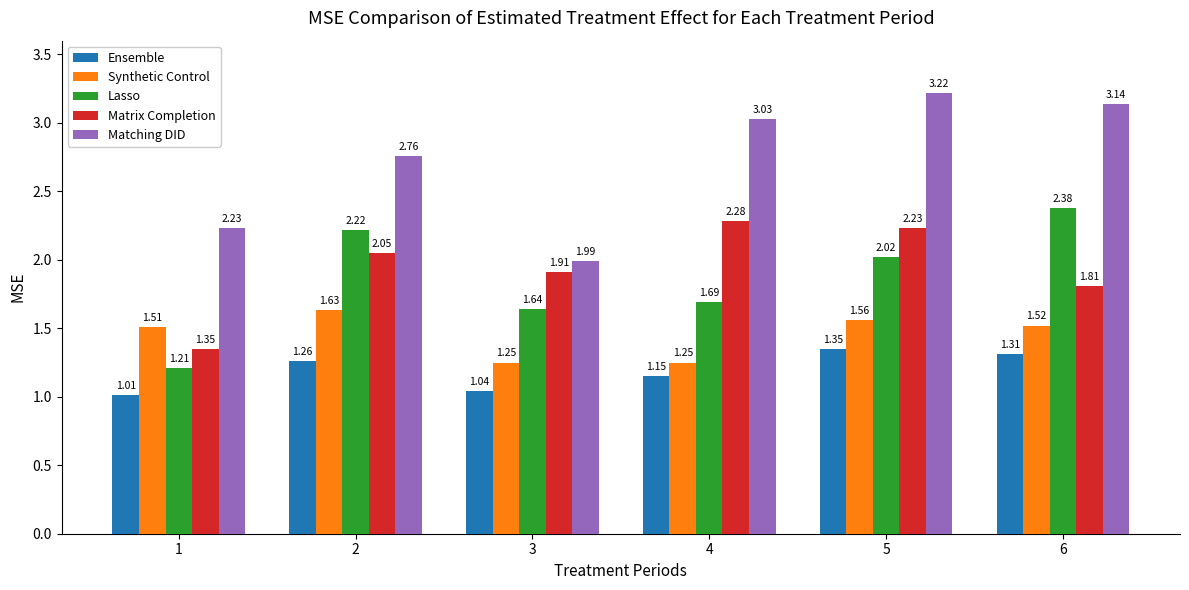

Rank the series at 4 from highest to lowest value.

Matching DID, Matrix Completion, Lasso, Synthetic Control, Ensemble